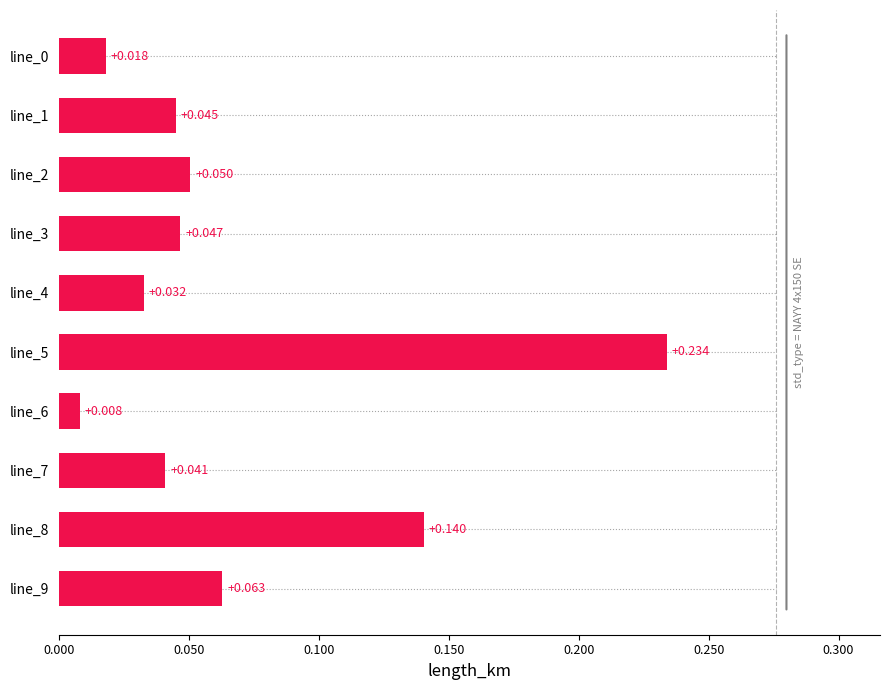

Does the chart contain any negative values?

No